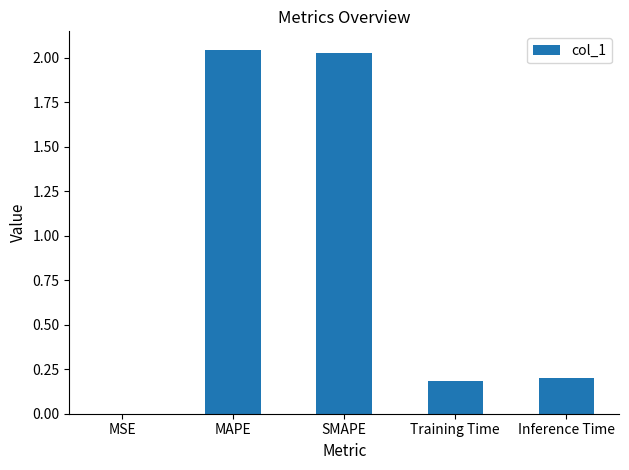

What is the change in value from MAPE to Inference Time?

-1.8